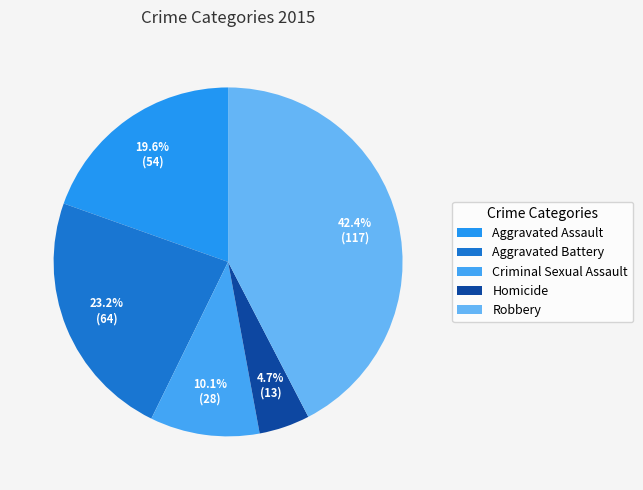

Count the number of slices in the pie.

5